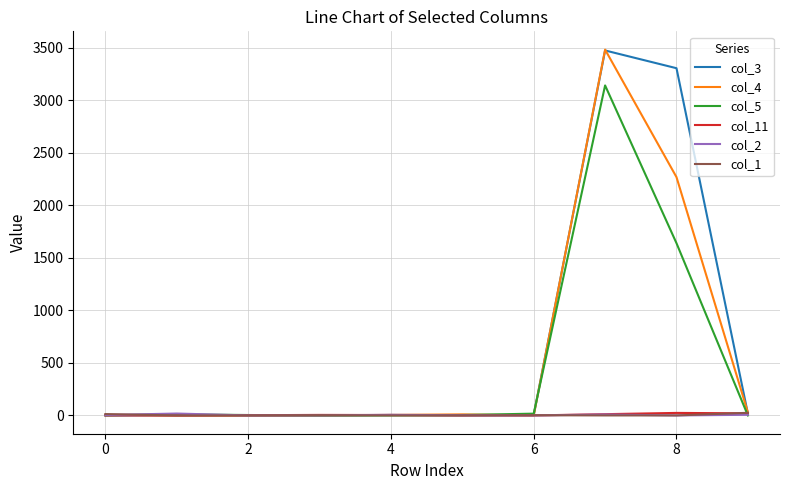

Which series has the largest total across all categories?

col_3